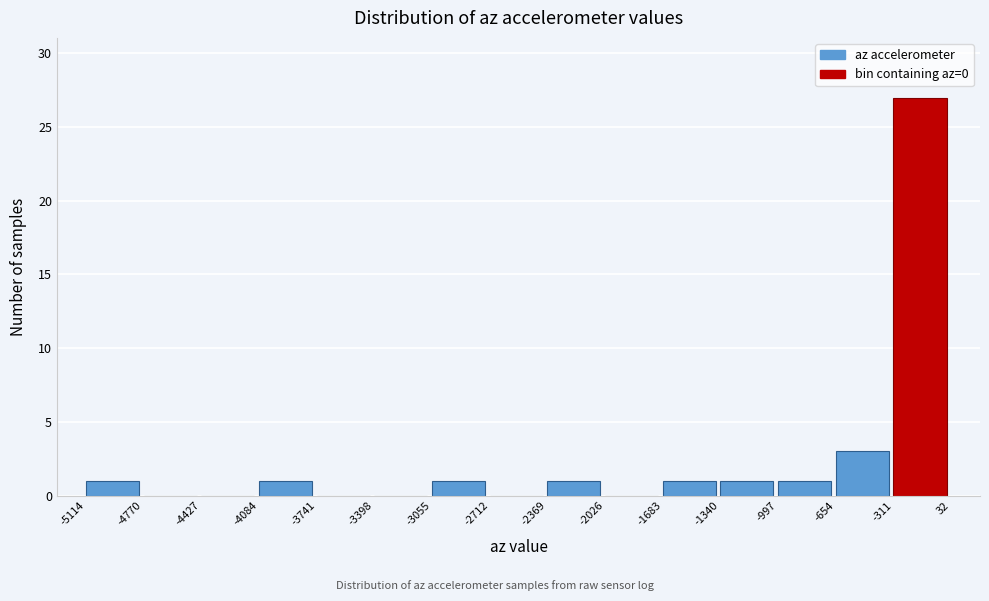

Which range on the x-axis has the tallest bar?

-311 to 32